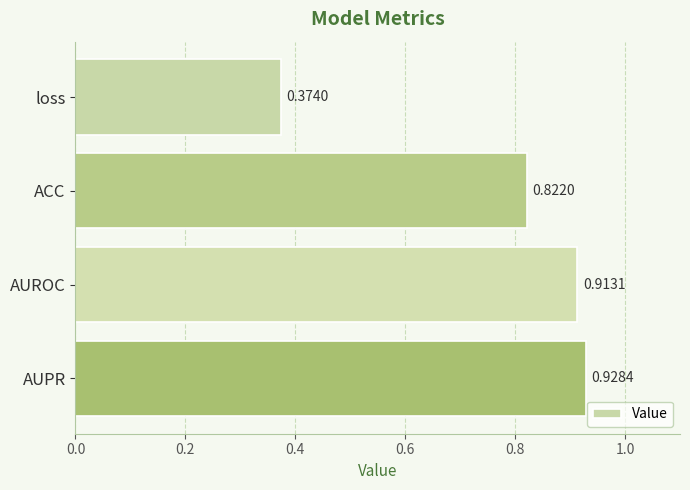

List the labels in order of value, largest first.

AUPR, AUROC, ACC, loss